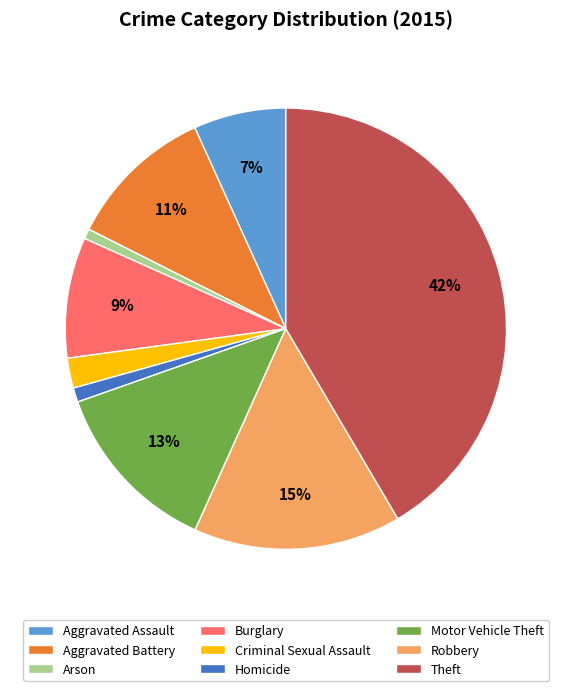

Combined, do Theft and Motor Vehicle Theft account for over 50%?

Yes